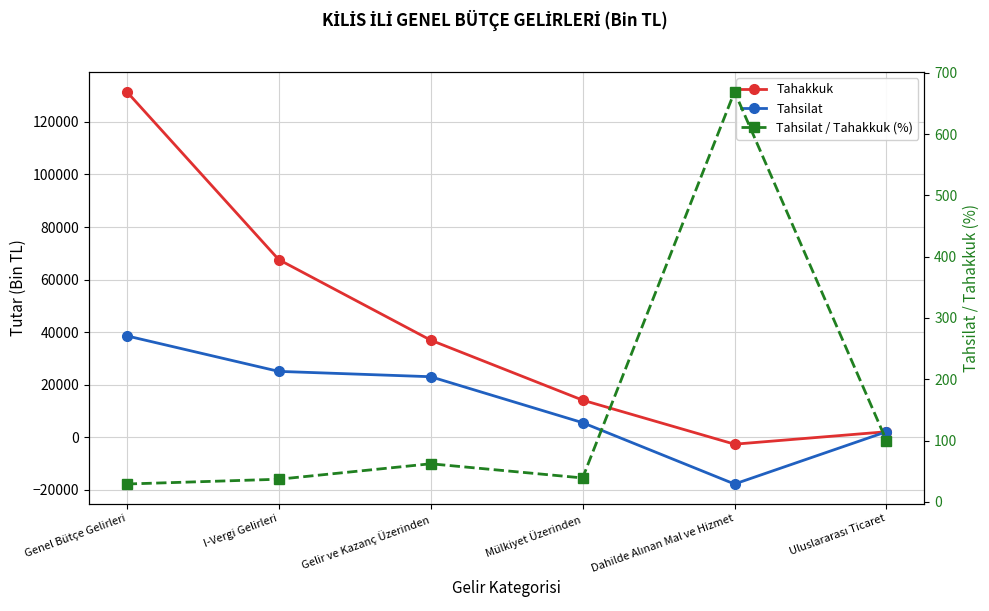

What is the total value across all series at I-Vergi Gelirleri?

92689.1